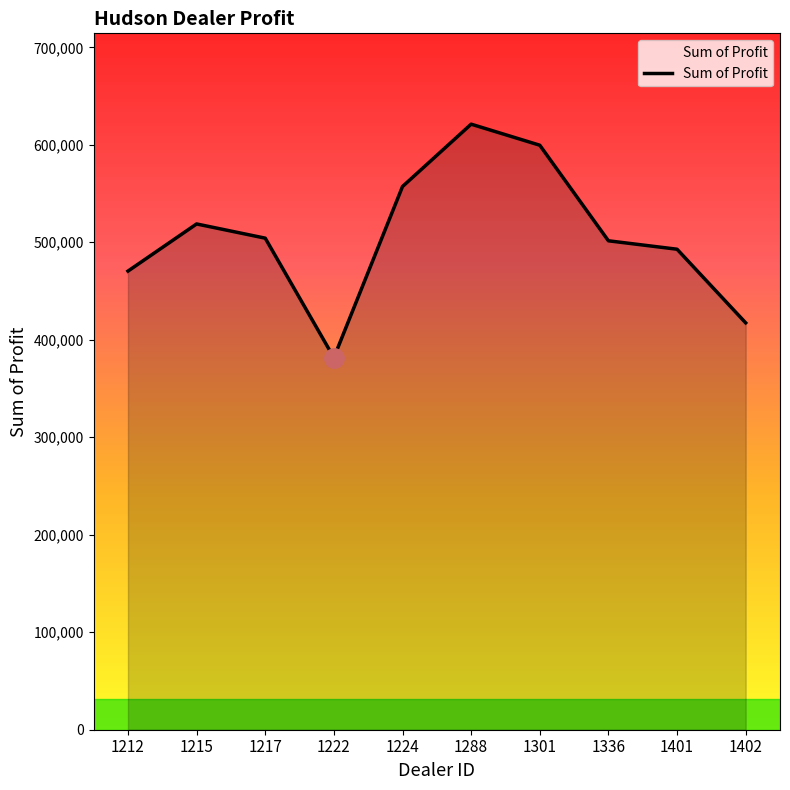

The chart shows a value of 501524.0 at 1336. True or false?

True